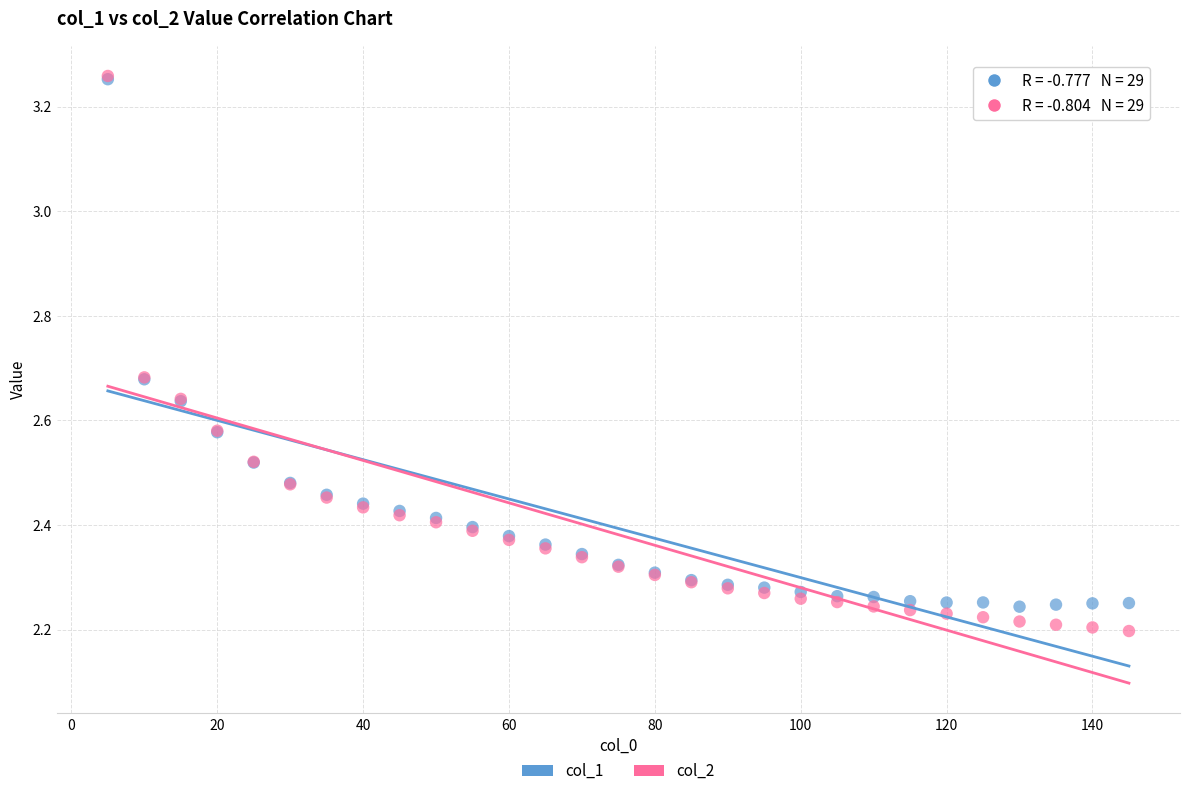

What are all the series names shown in the legend?

col_1, col_2